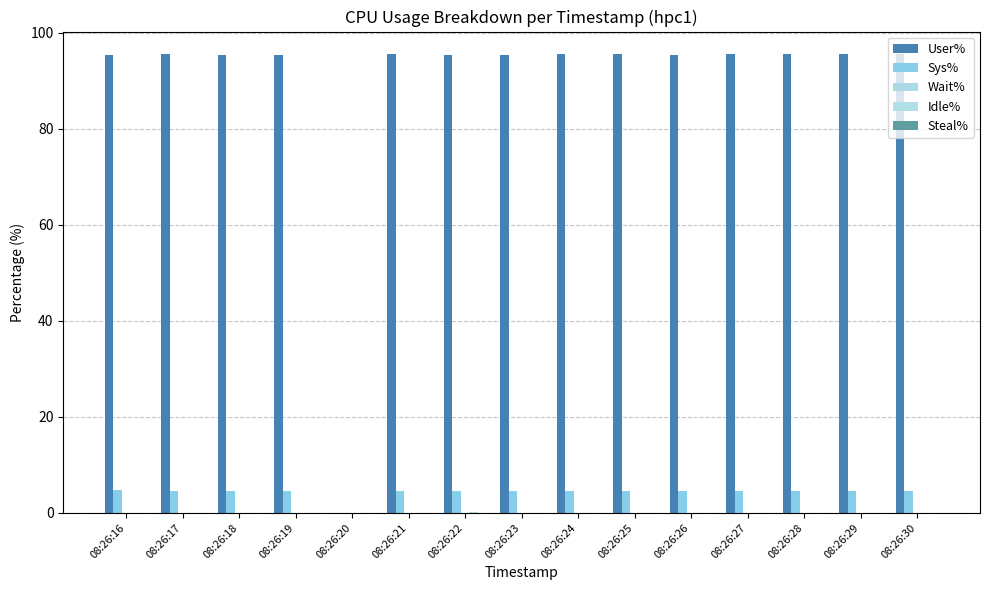

Does the chart contain stacked bars?

No